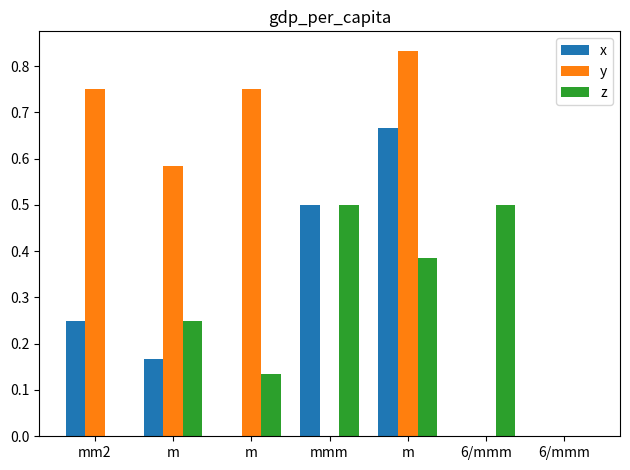

Rank the series at 6/mmm from highest to lowest value.

z, x, y